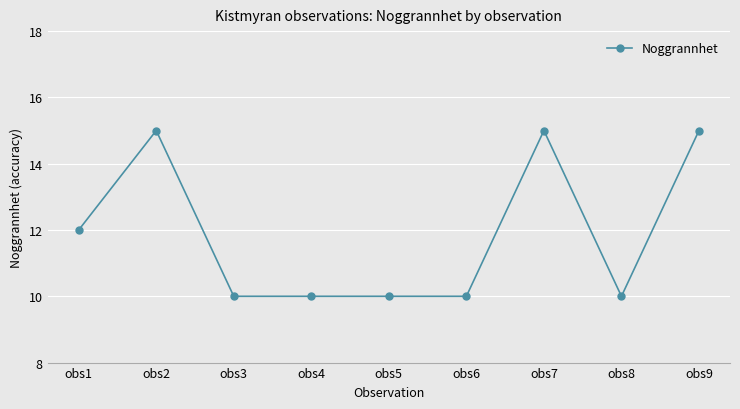

How many series are shown in this chart?

1